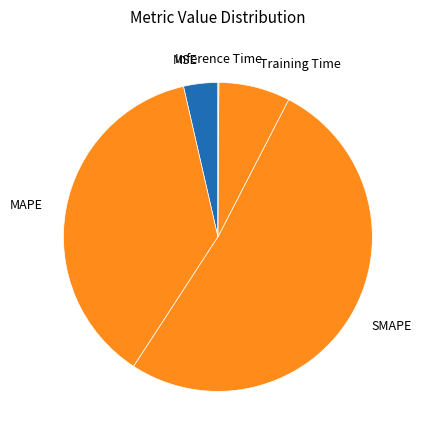

Which category has the biggest portion of the pie?

SMAPE